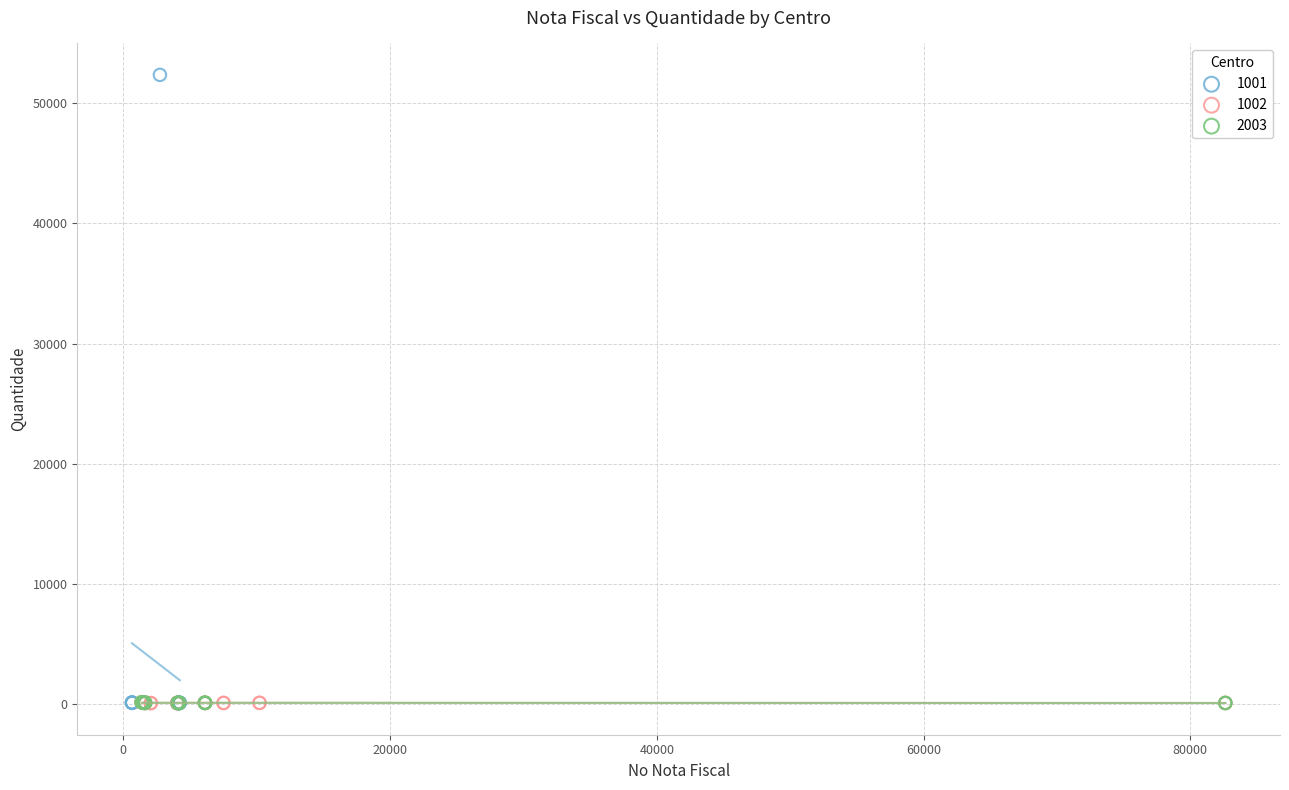

Which series contains the highest Y value?

1001